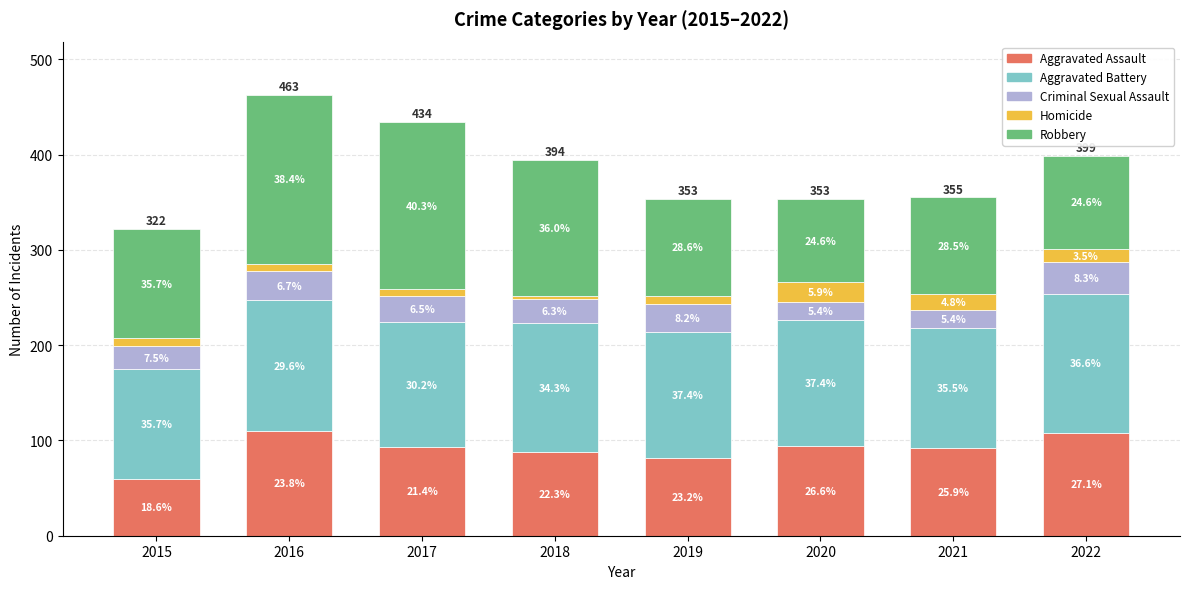

How many bars are there in total?

8